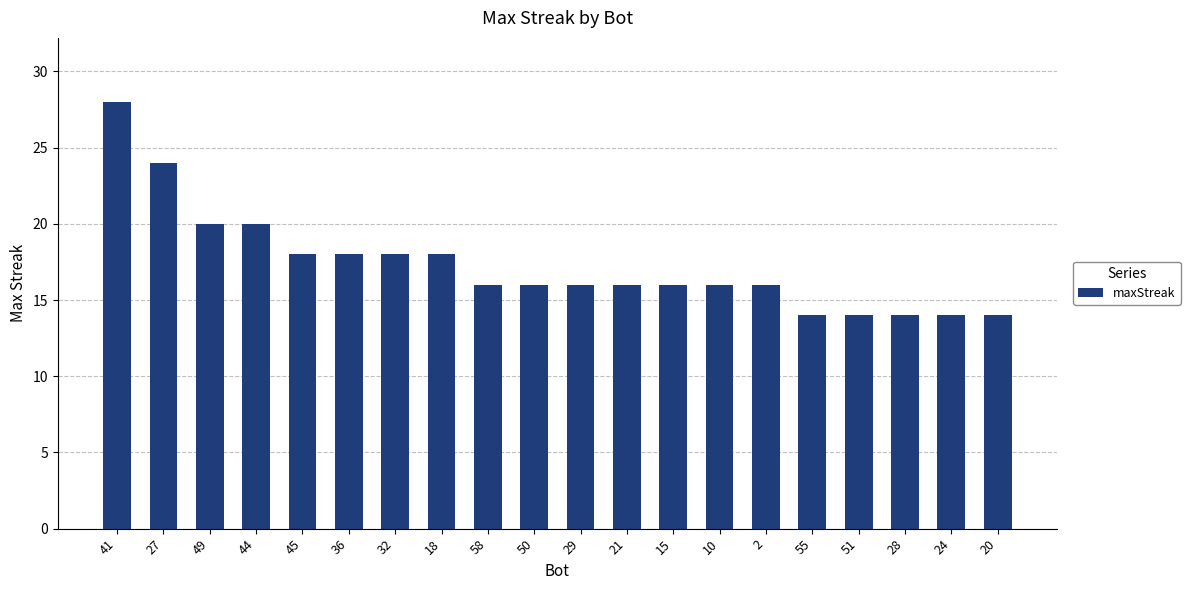

The chart shows a value of 14 at 51. True or false?

True